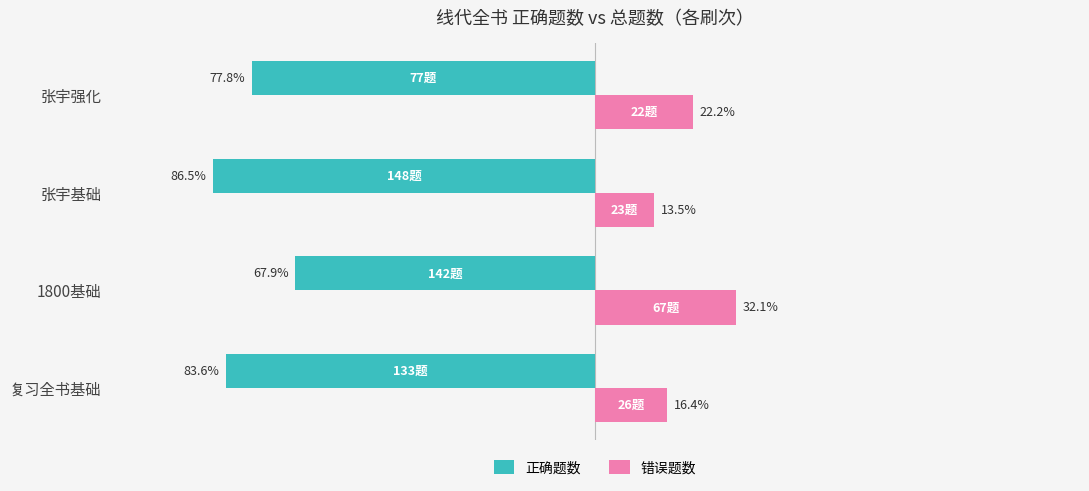

List the series in order of their overall mean, highest first.

错误题数, 正确题数